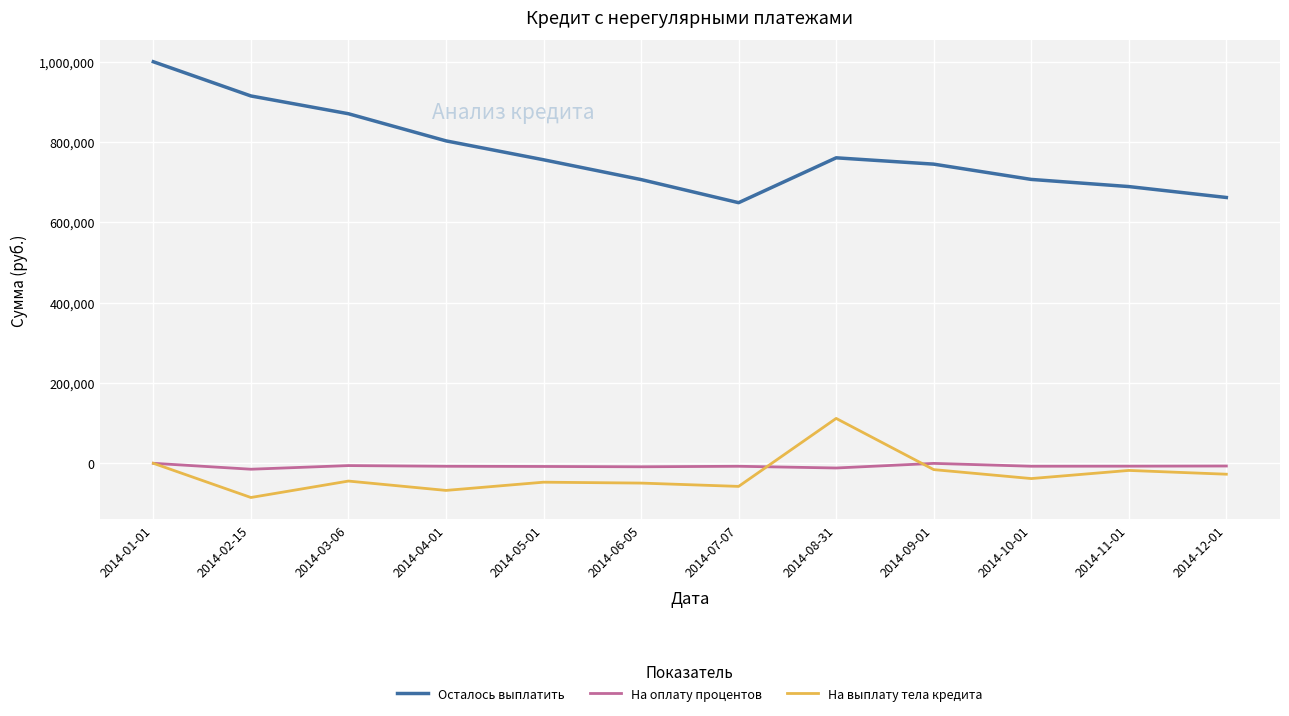

True or false: На выплату тела кредита and Осталось выплатить cross at least once.

False